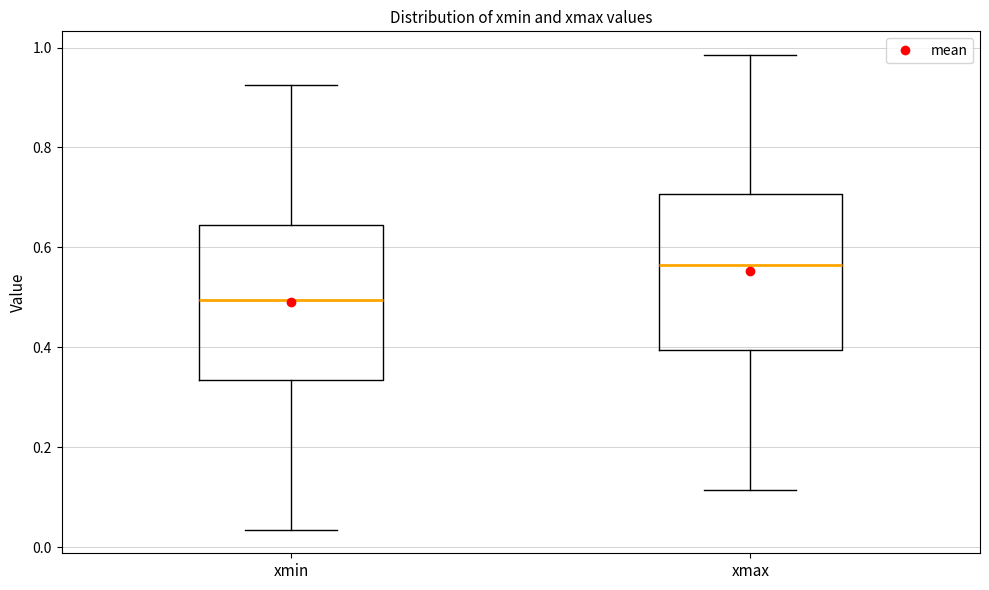

Which box has the lowest median line?

xmin